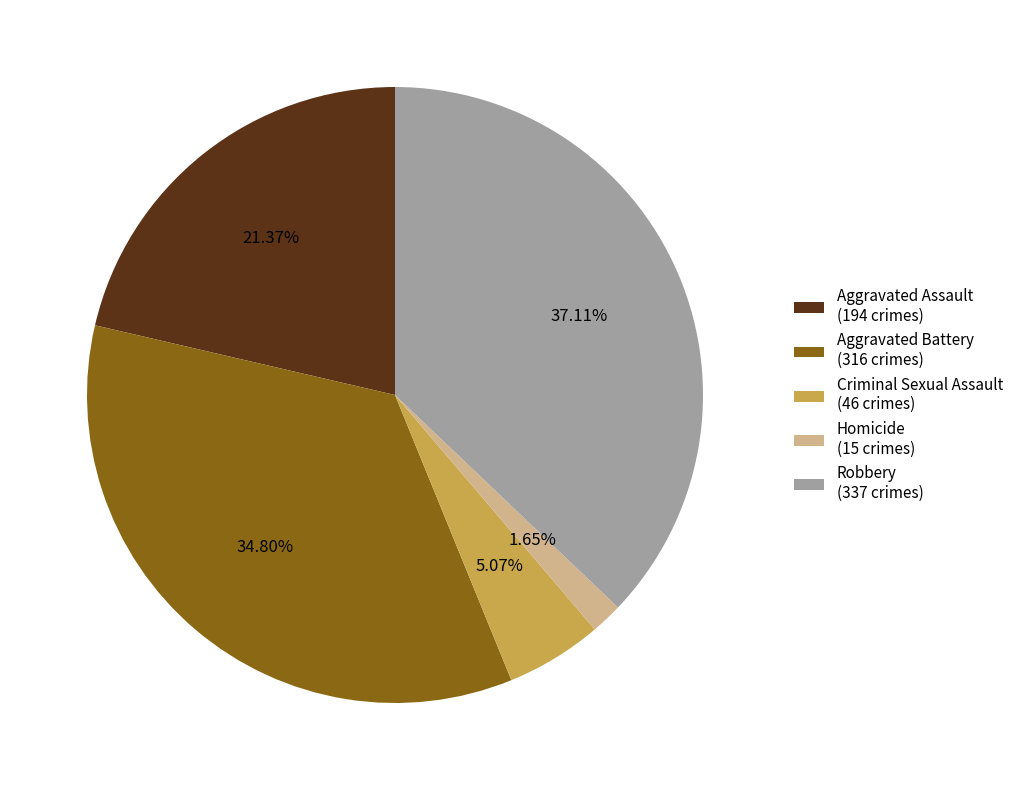

Between Criminal Sexual Assault and Aggravated Battery, which is larger?

Aggravated Battery